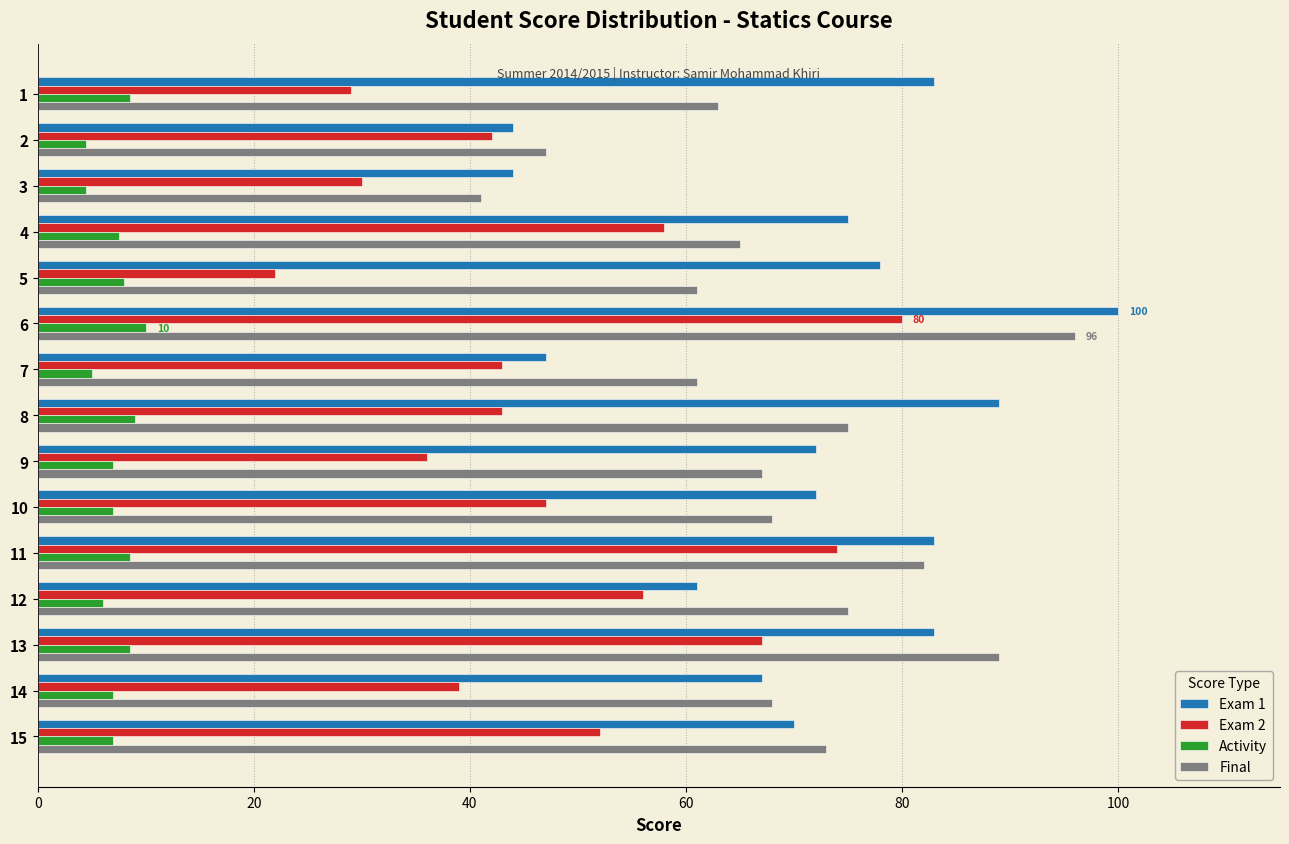

What is the difference between the maximum and minimum values in the Exam 2 series?

58.0